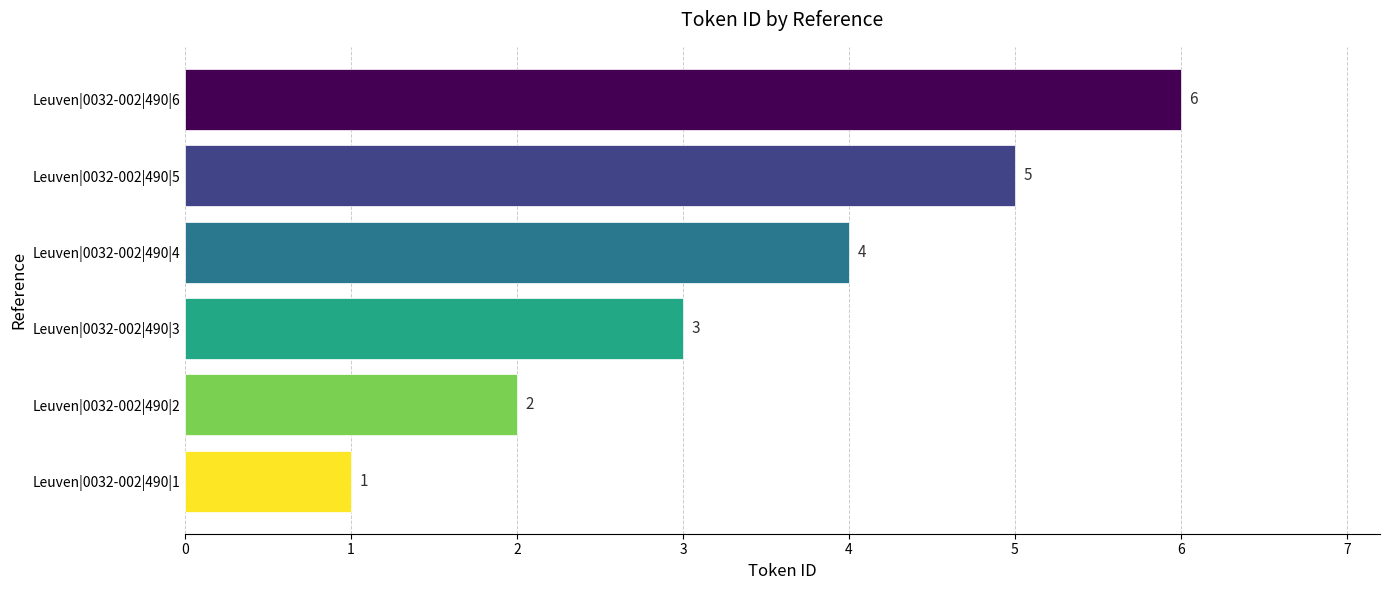

What is the difference between the maximum and minimum values?

5